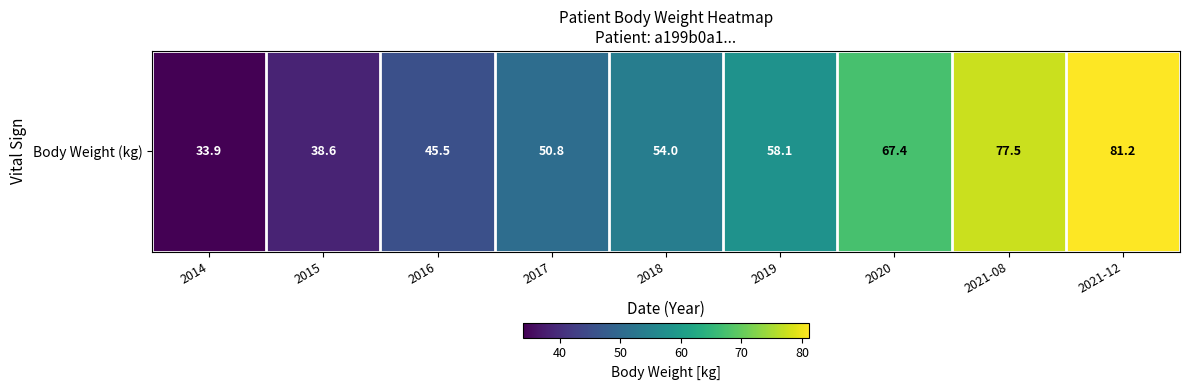

How many data points are above 54?

4